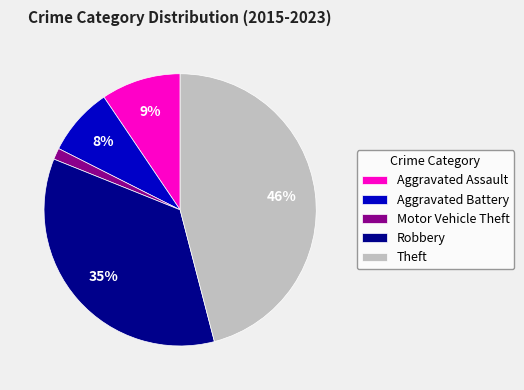

Which slice is the largest?

Theft